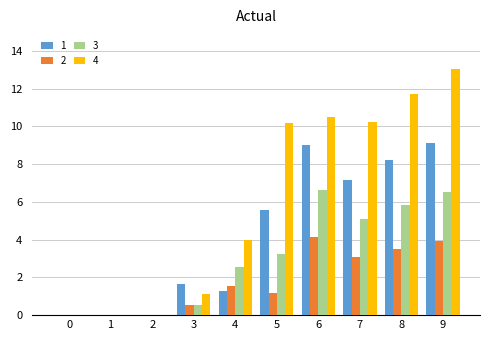

Is it true that 1 equals 13.2 at 8?

False